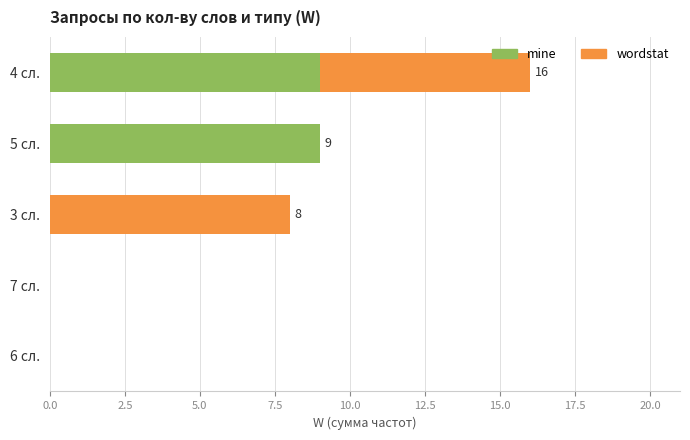

The value of mine at 7 сл. is 6. True or false?

False